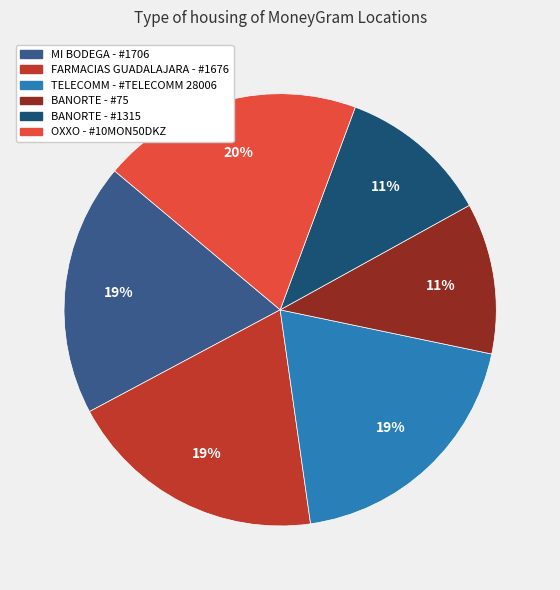

Count the number of slices in the pie.

6